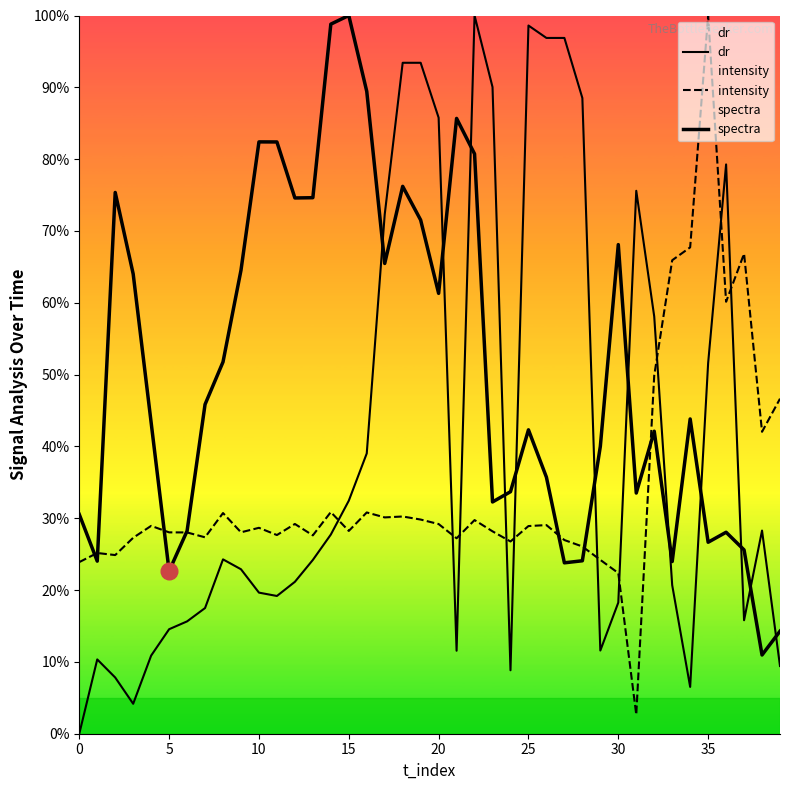

Which series has the largest total across all categories?

spectra